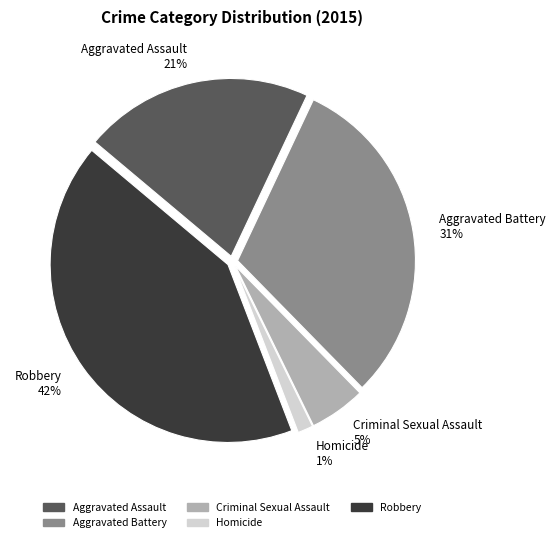

Is there any slice that represents more than half of the pie?

No